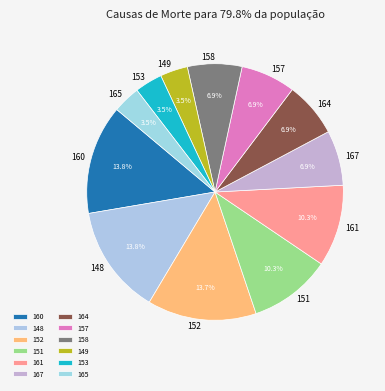

Is 157 the majority of the pie?

No